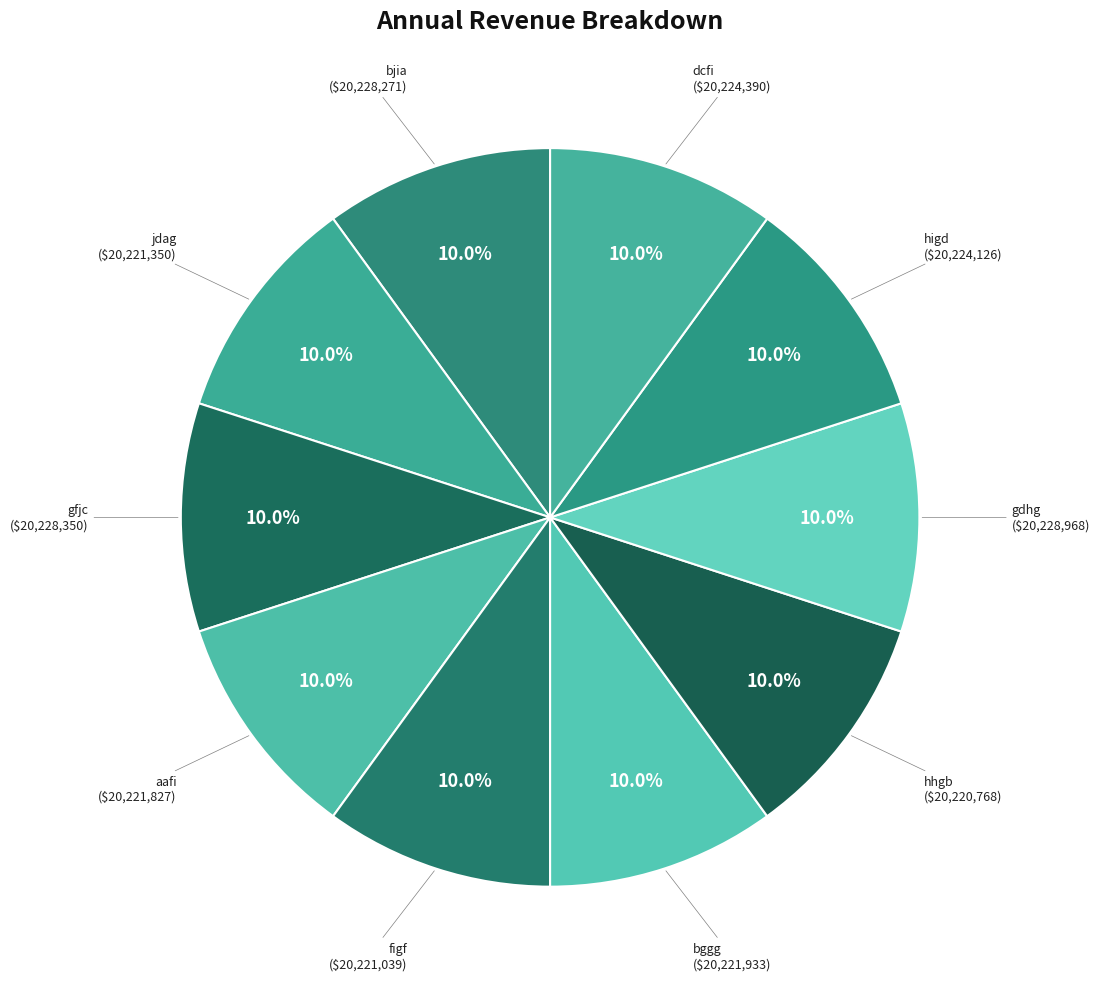

Does any single category account for the majority?

No